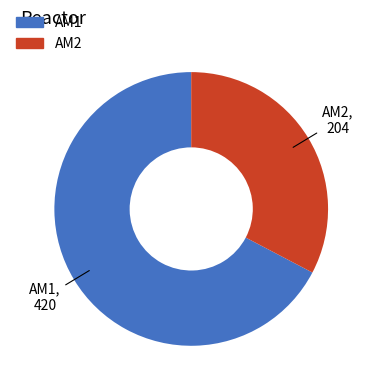

Is it true that AM1 is 74% of the pie?

False